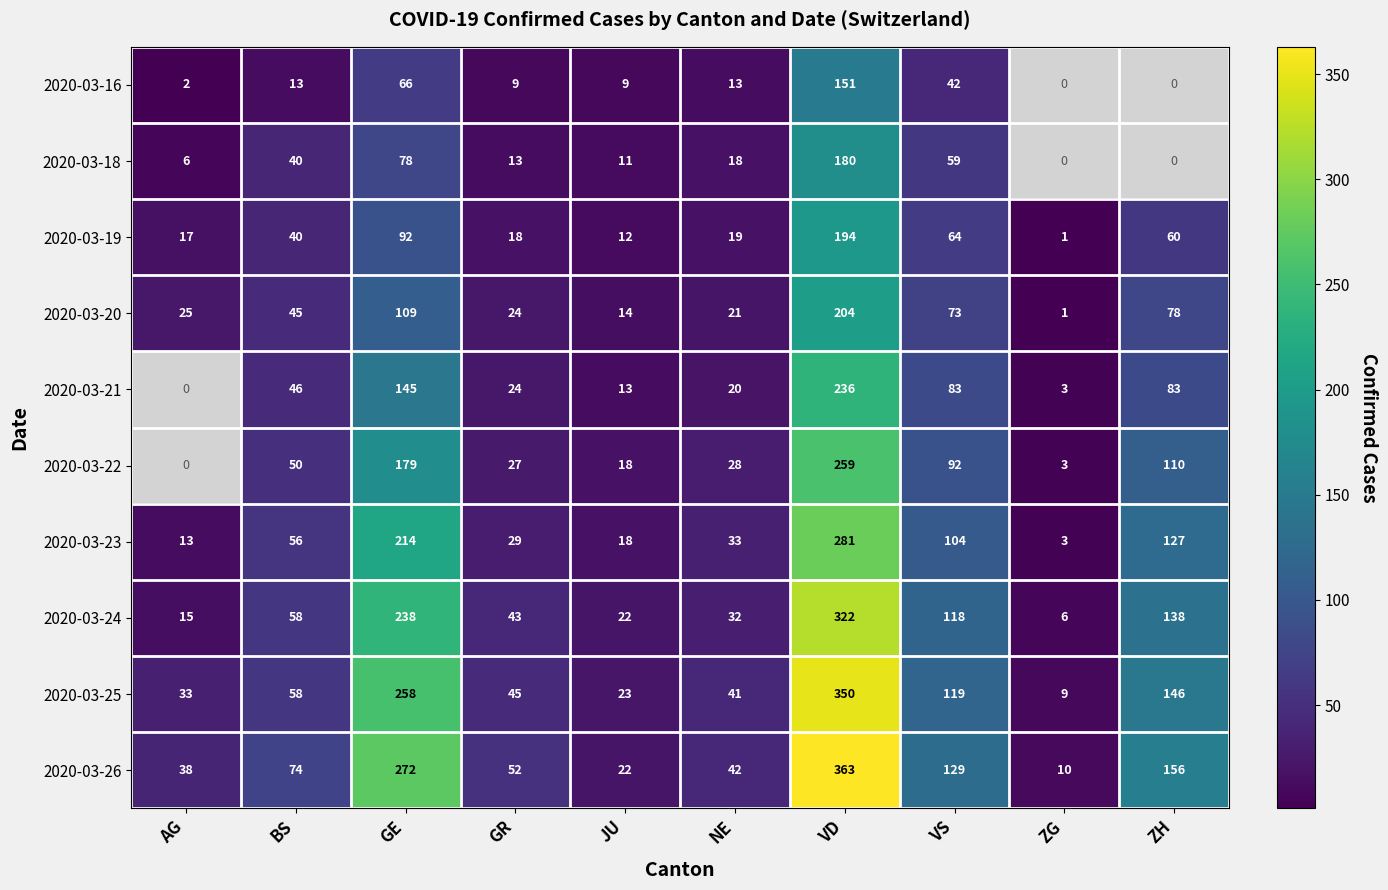

What is the spread (max minus min) of values at NE?

29